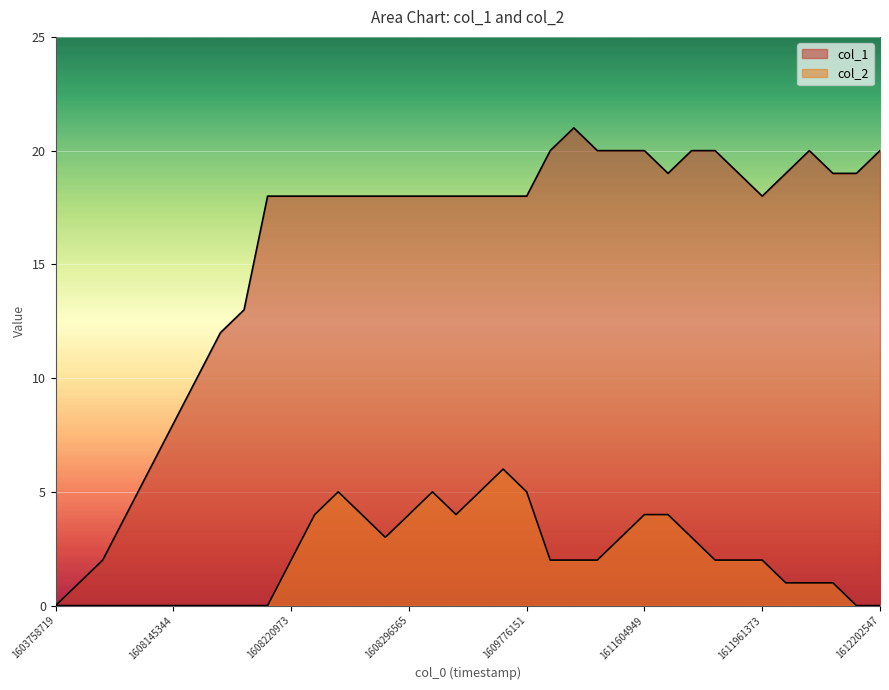

What is the total value across all series at 12?

23